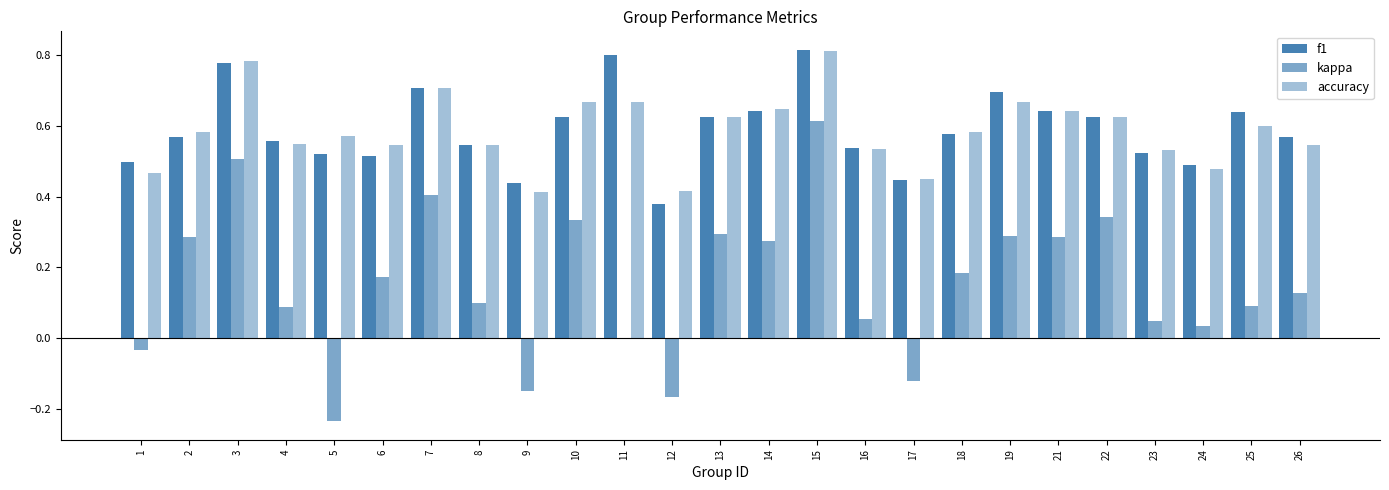

Reading left to right, extract all data points from this chart.

f1: 0.5	0.6	0.8	0.6	0.5	0.5	0.7	0.5	0.4	0.6	0.8	0.4	0.6	0.6	0.8	0.5	0.4	0.6	0.7	0.6	0.6	0.5	0.5	0.6	0.6
kappa: -0.0	0.3	0.5	0.1	-0.2	0.2	0.4	0.1	-0.1	0.3	0.0	-0.2	0.3	0.3	0.6	0.1	-0.1	0.2	0.3	0.3	0.3	0.0	0.0	0.1	0.1
accuracy: 0.5	0.6	0.8	0.5	0.6	0.5	0.7	0.5	0.4	0.7	0.7	0.4	0.6	0.6	0.8	0.5	0.5	0.6	0.7	0.6	0.6	0.5	0.5	0.6	0.5